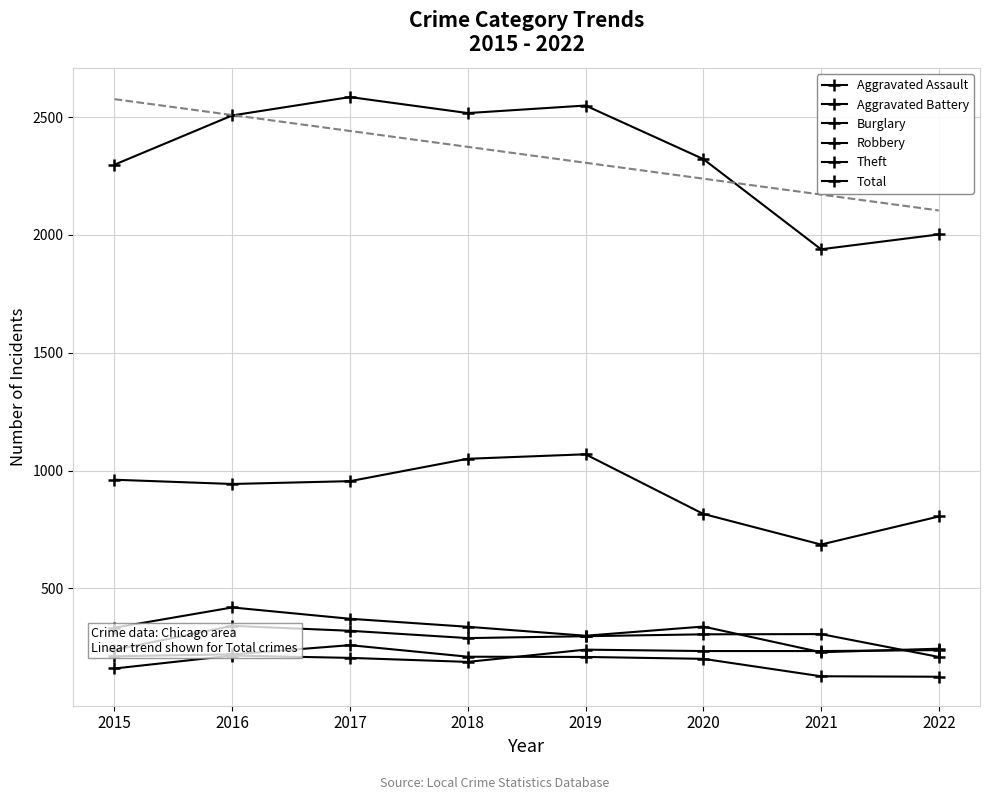

What is the value of the Robbery point at the 7th from the left?

229